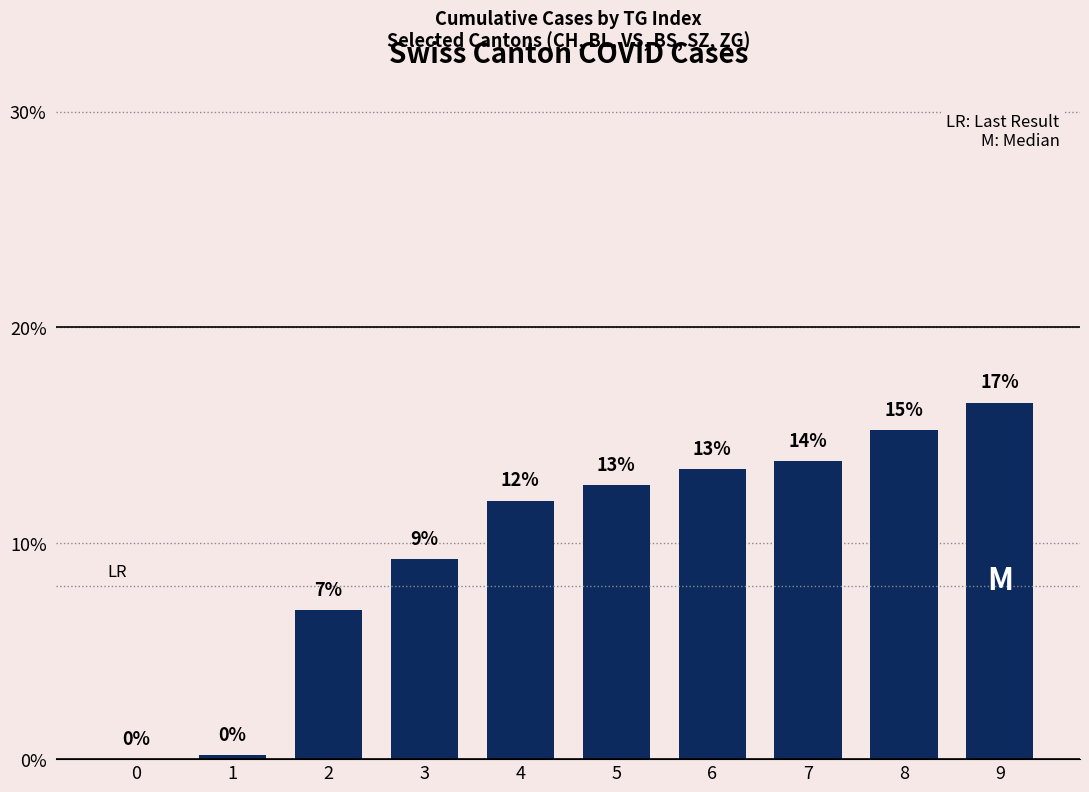

Are the bars horizontal?

No